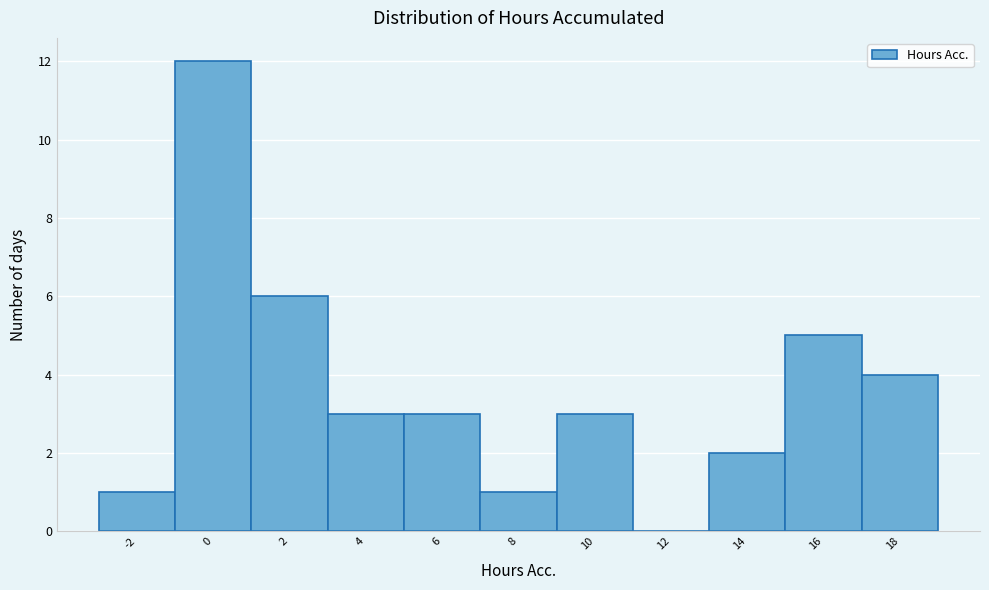

Reading right to left, list all the values displayed in this chart.

18=4	16=5	14=2	12=0	10=3	8=1	6=3	4=3	2=6	0=12	-2=1